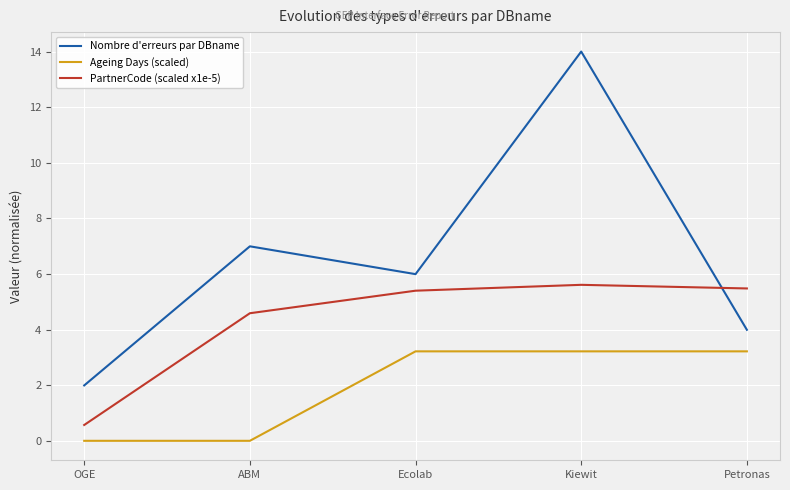

What position from the left is Petronas?

5